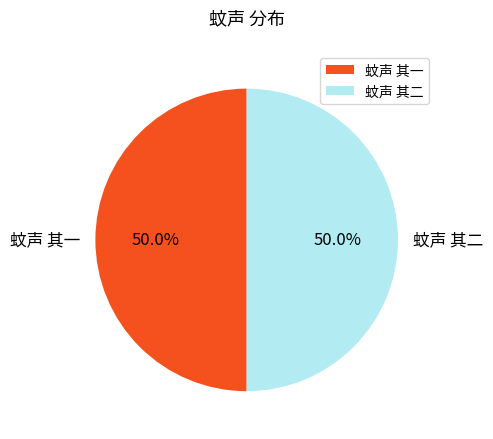

Combined, what portion of the pie is 蚊声 其一 and 蚊声 其二?

100.0%